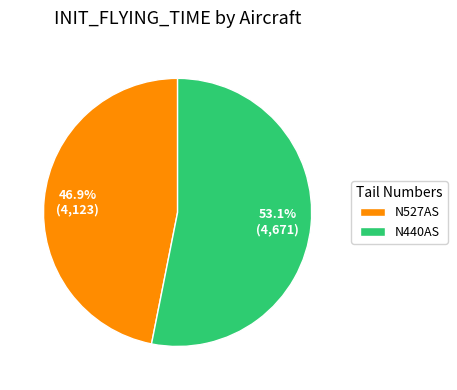

Approximately how many times larger is the value at N440AS compared to N527AS?

1.1